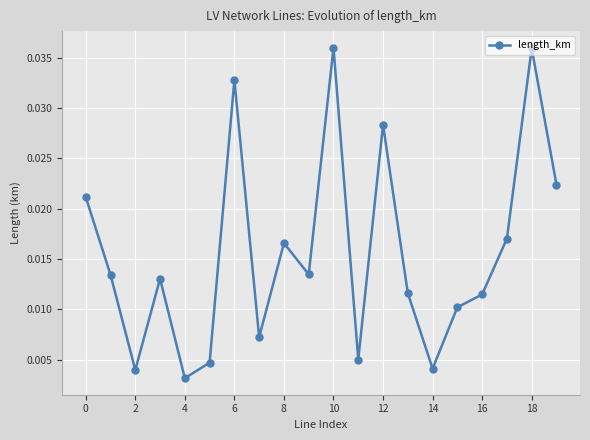

How many interior local valleys (lower than both neighbors) does the data have?

6